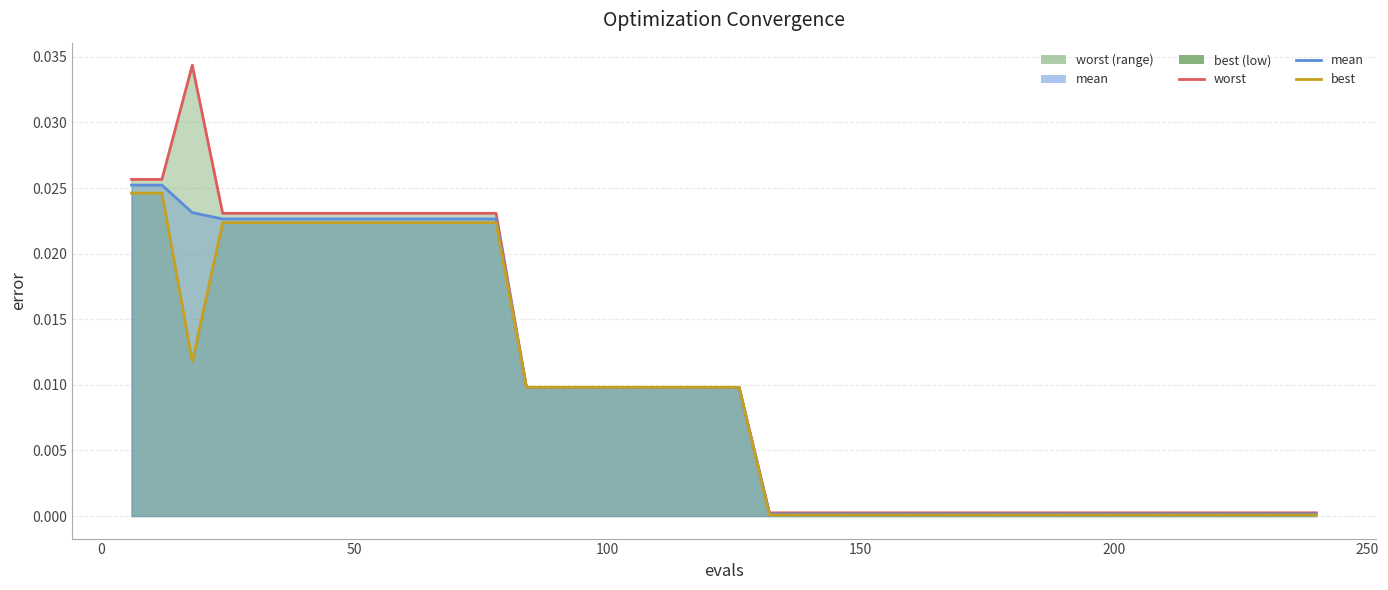

True or false: best_line and worst_line intersect in this chart.

False